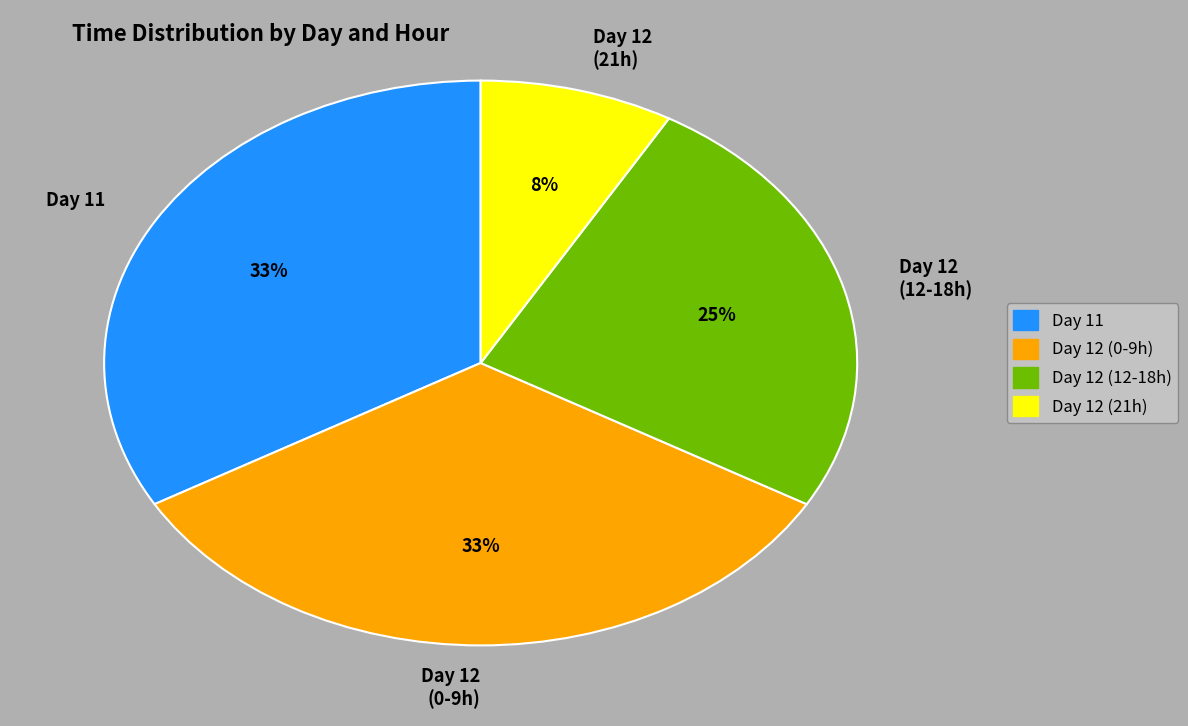

Is there a majority slice in this chart?

No